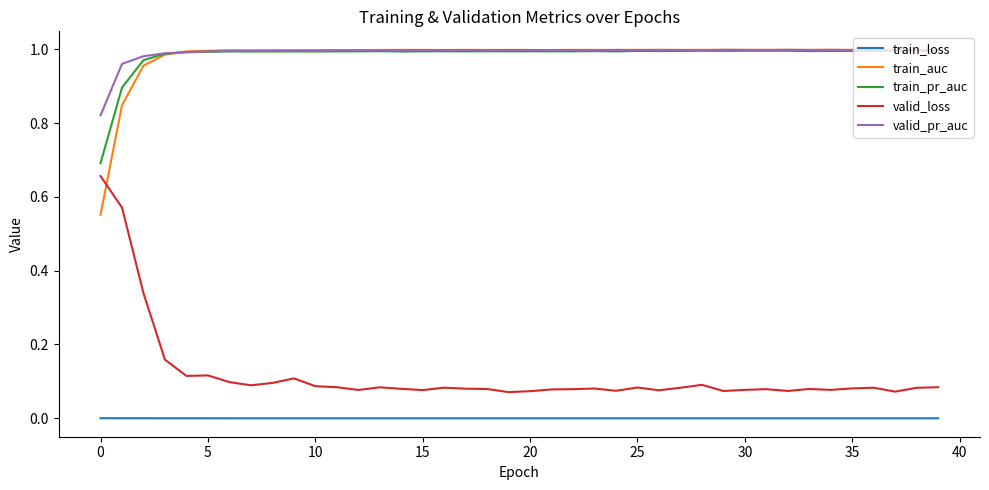

True or false: valid_pr_auc and train_loss intersect in this chart.

False